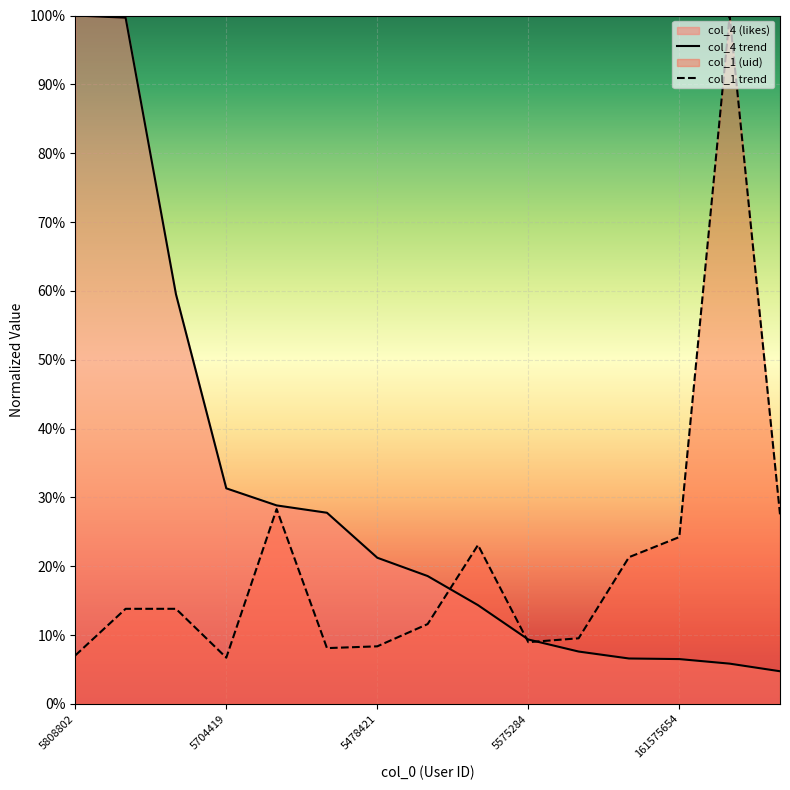

What is the sum of all col_4 trend values?

4.4